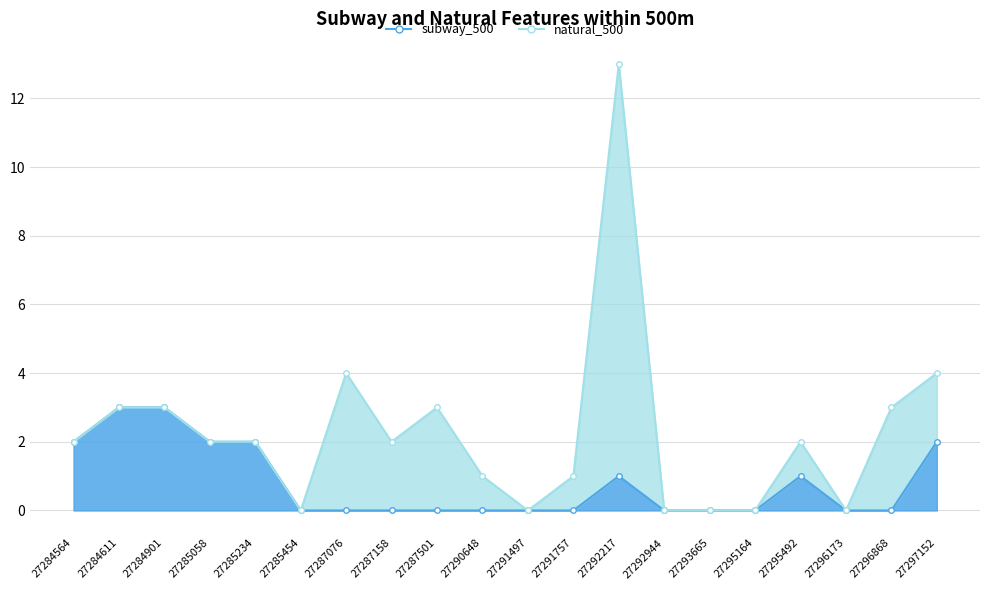

Which category has the lowest value across all series?

27285454